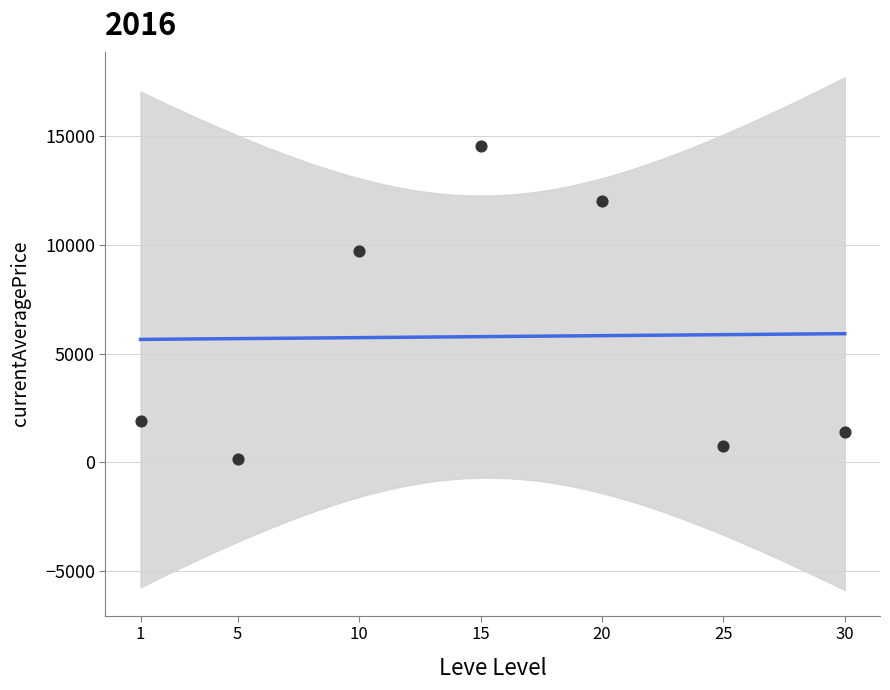

Which has a higher value, 15 or 10?

15